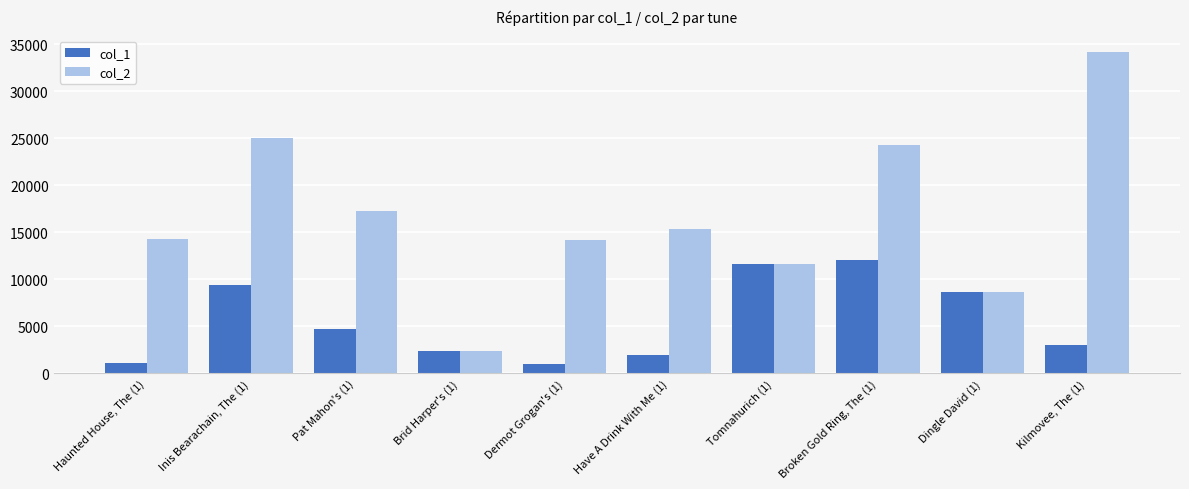

Which series has the largest total across all categories?

col_2